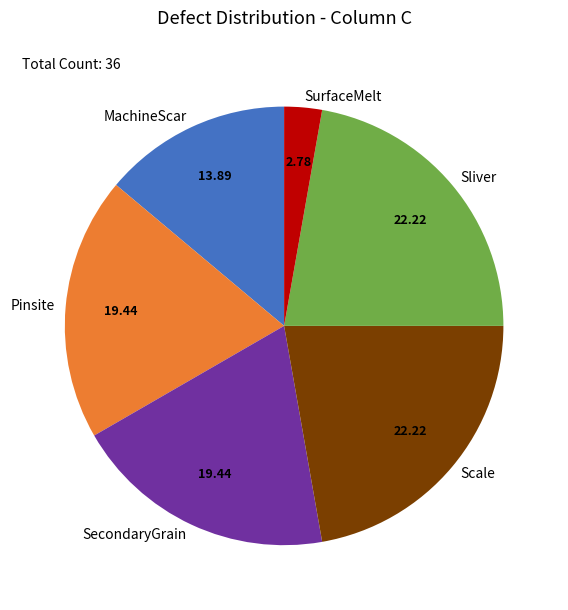

Which has a higher value, MachineScar or Pinsite?

Pinsite